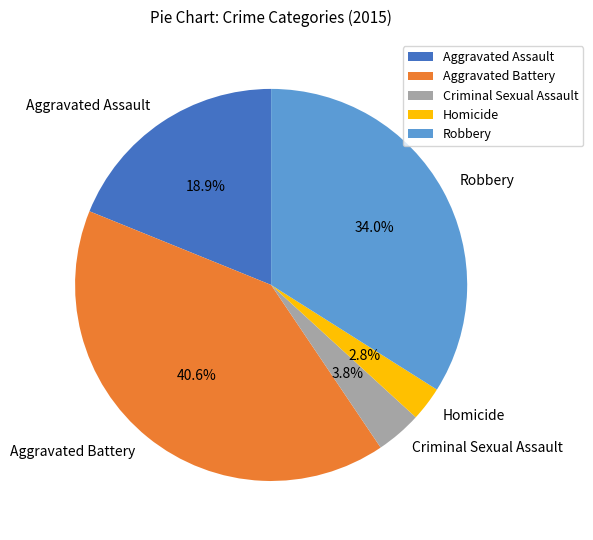

Which slice is the largest?

Aggravated Battery